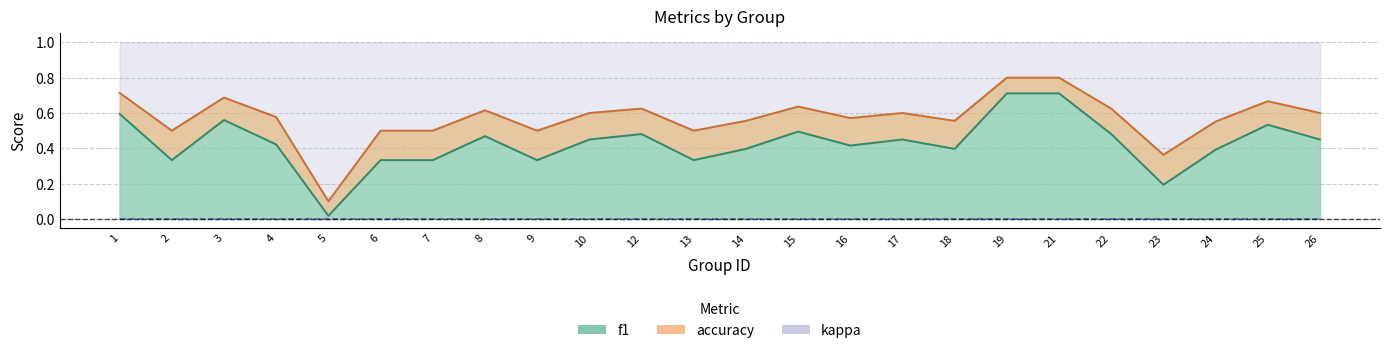

Rank the series at 17 from highest to lowest value.

accuracy line, f1 line, kappa